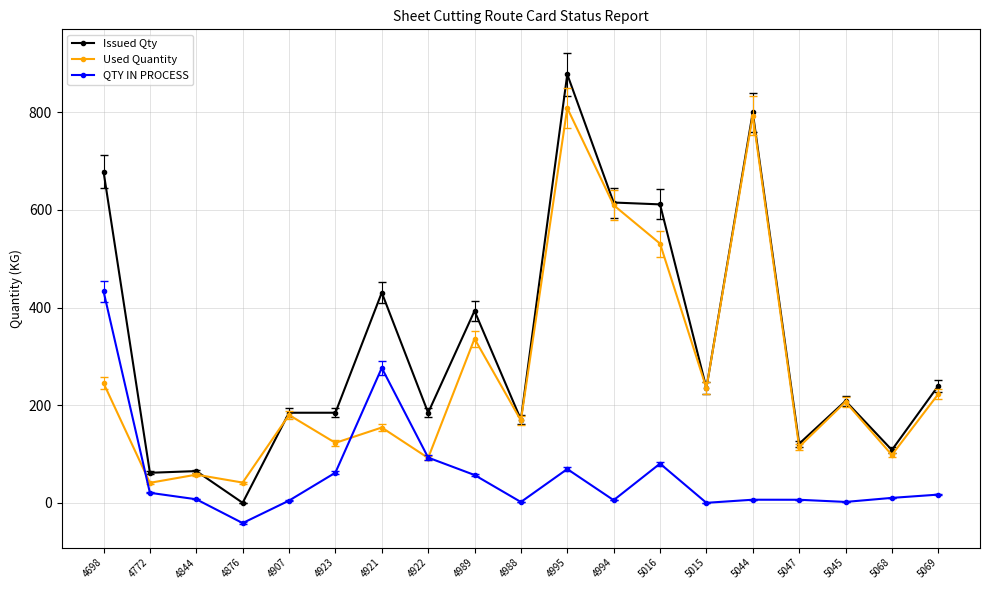

What is the total value across all series at 4995?

1755.1